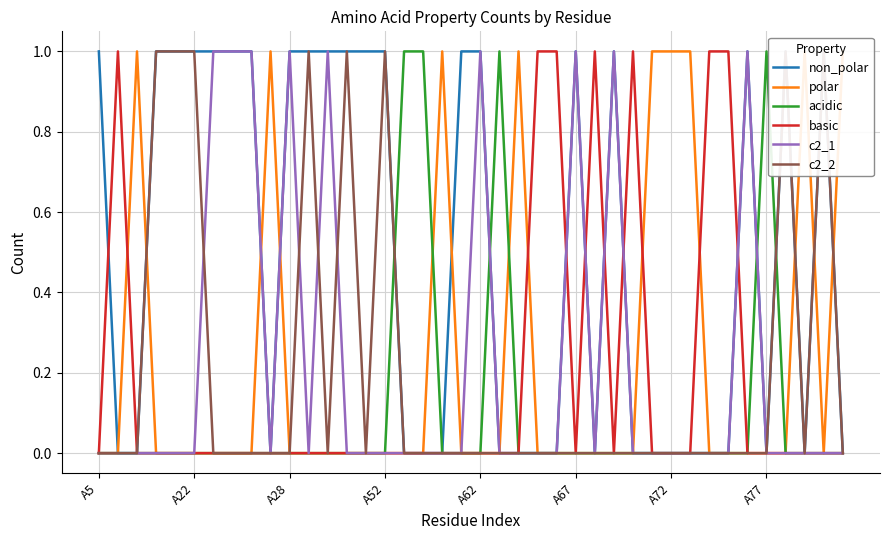

Does the chart display data point markers on the line(s)?

No